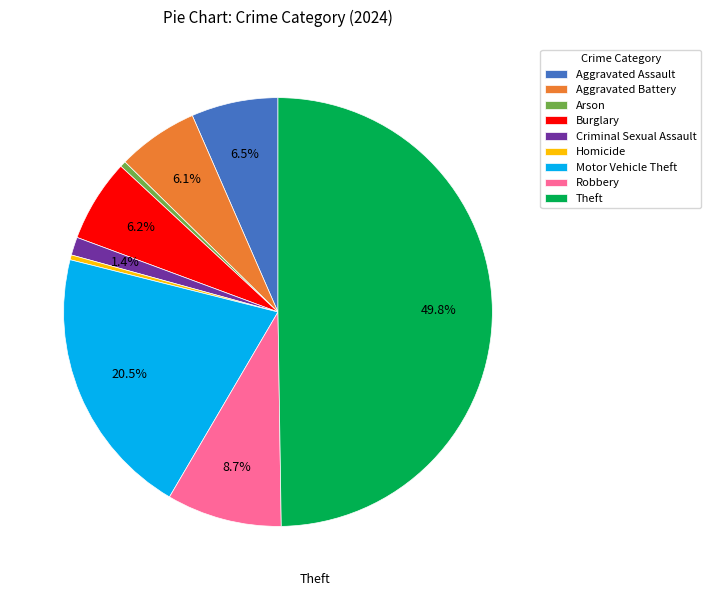

How much of the chart is everything except Aggravated Assault?

93.5%